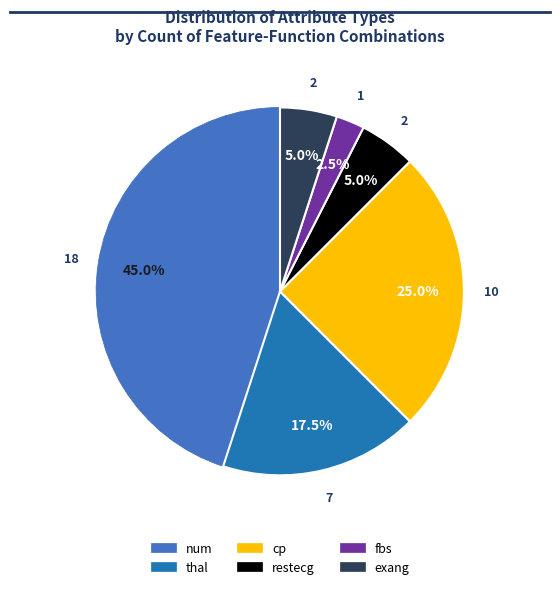

Is it true that exang is 1% of the pie?

False